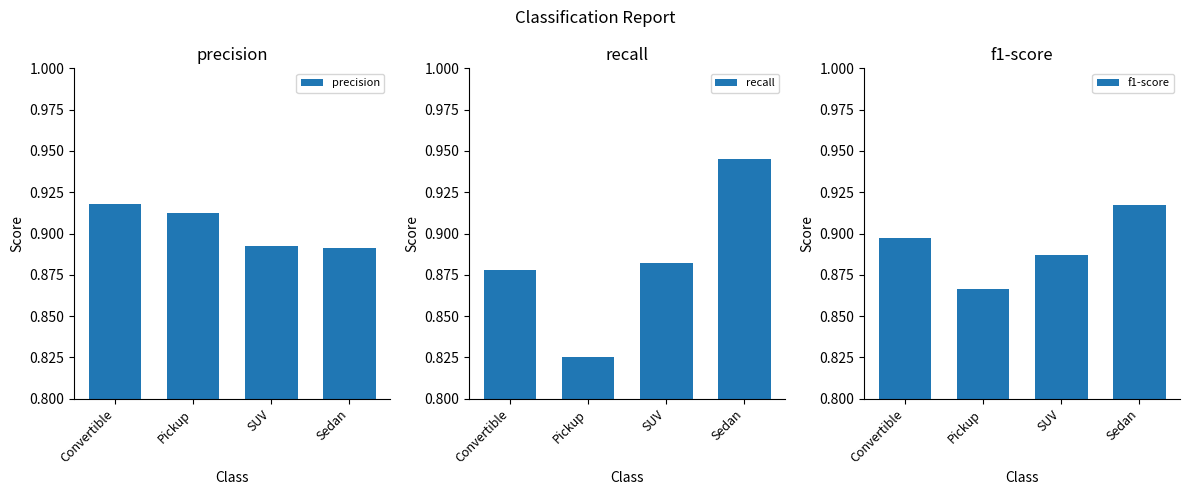

What position from the left is SUV?

3